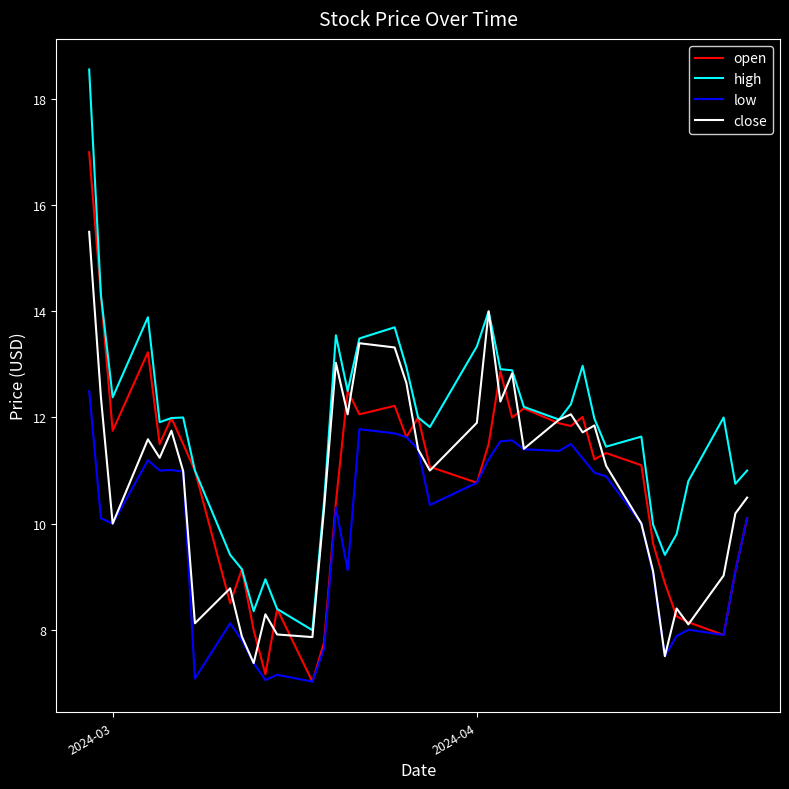

Which series has the widest spread of values?

high